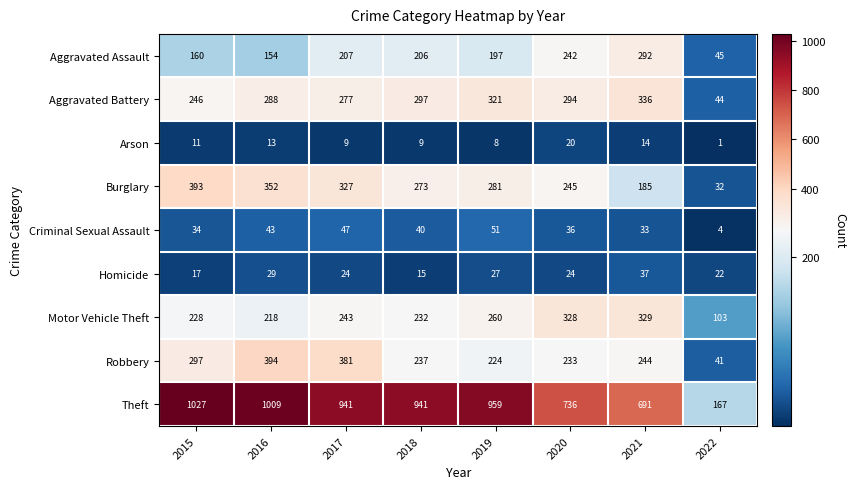

At which category does the chart reach its peak across all series?

2015